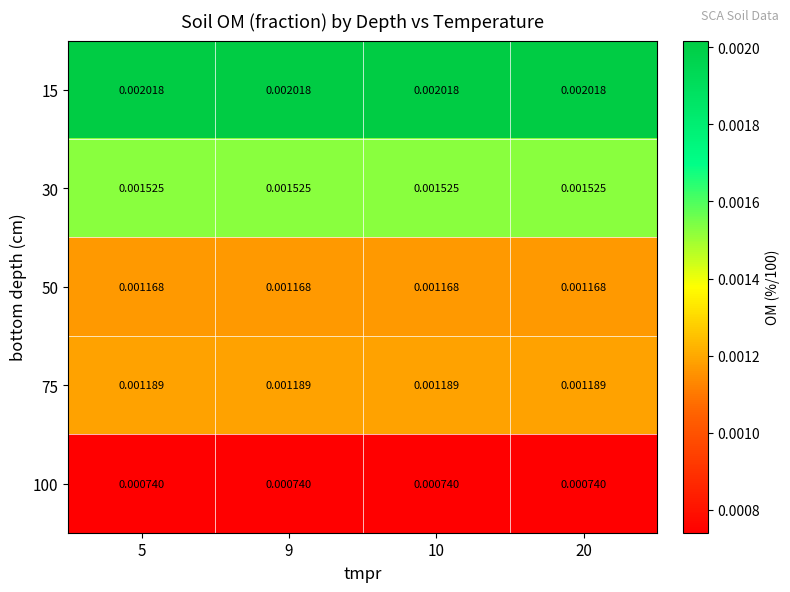

List the series in order of their peak value, highest first.

15, 30, 75, 50, 100